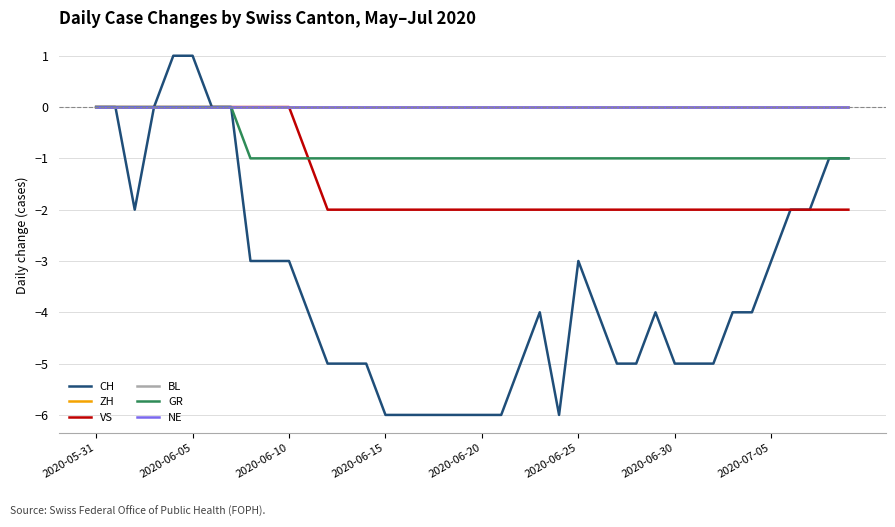

At which category does the chart reach its minimum across all series?

2020-06-15